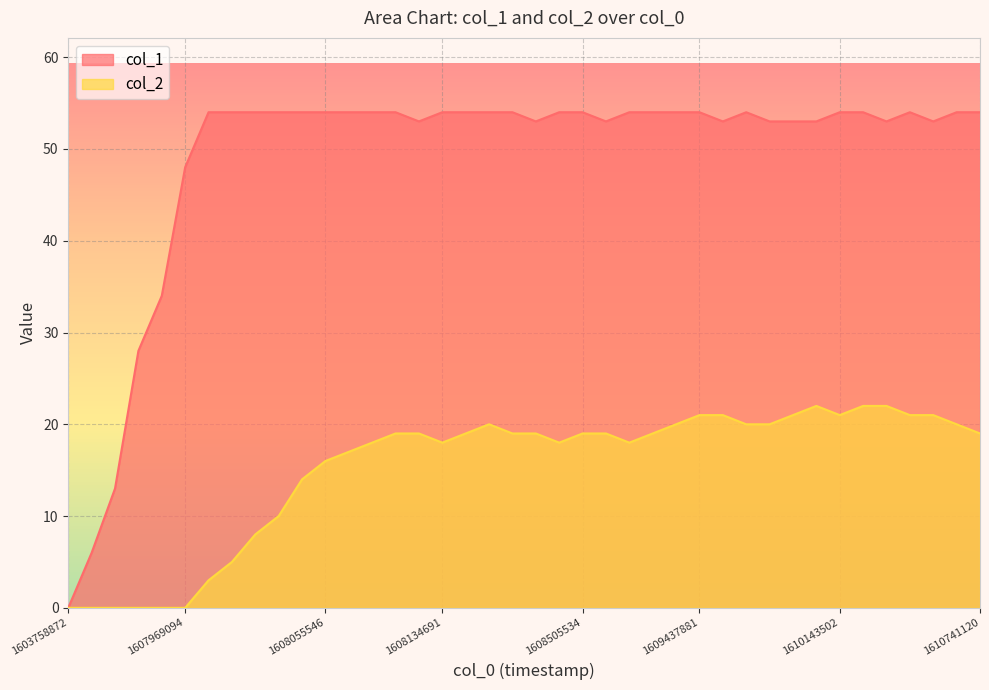

At how many categories does at least one series exceed 14?

37